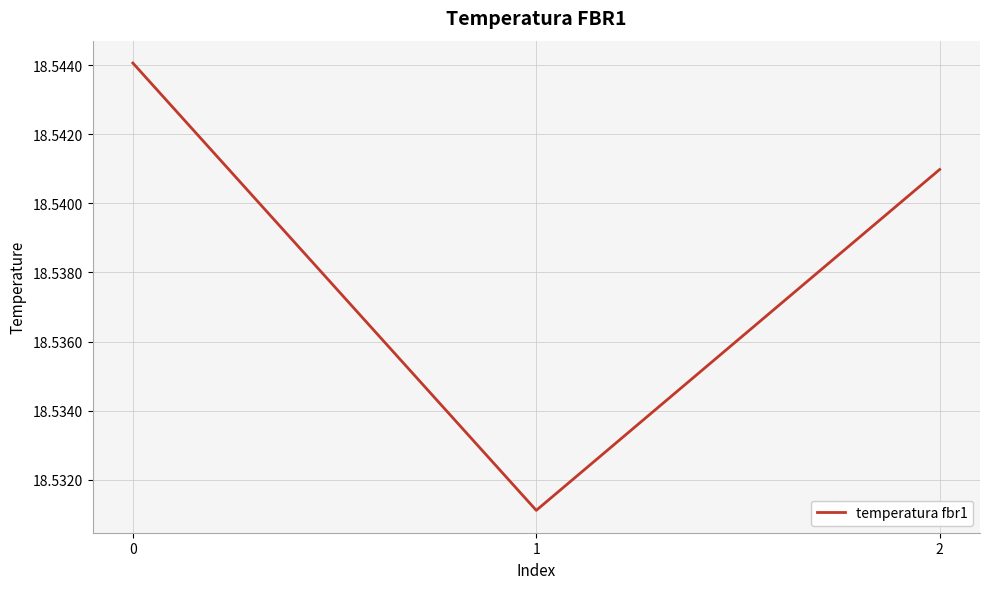

Rank the categories by value from highest to lowest.

0, 2, 1